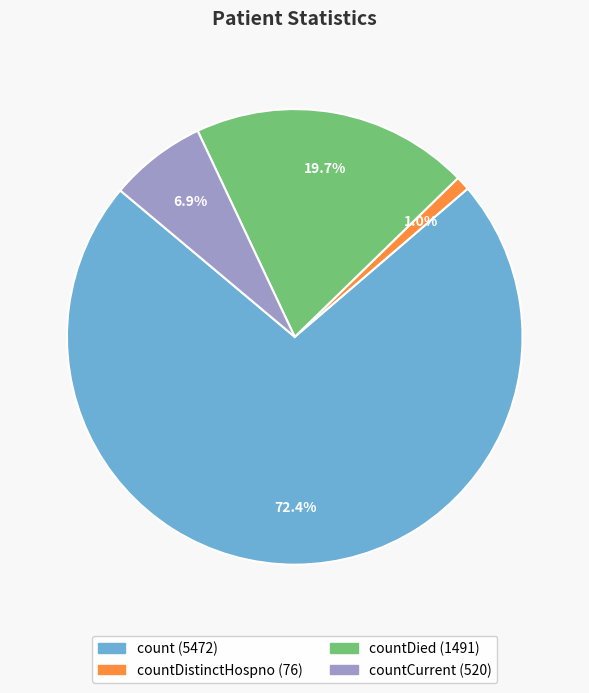

Is there a majority slice in this chart?

Yes